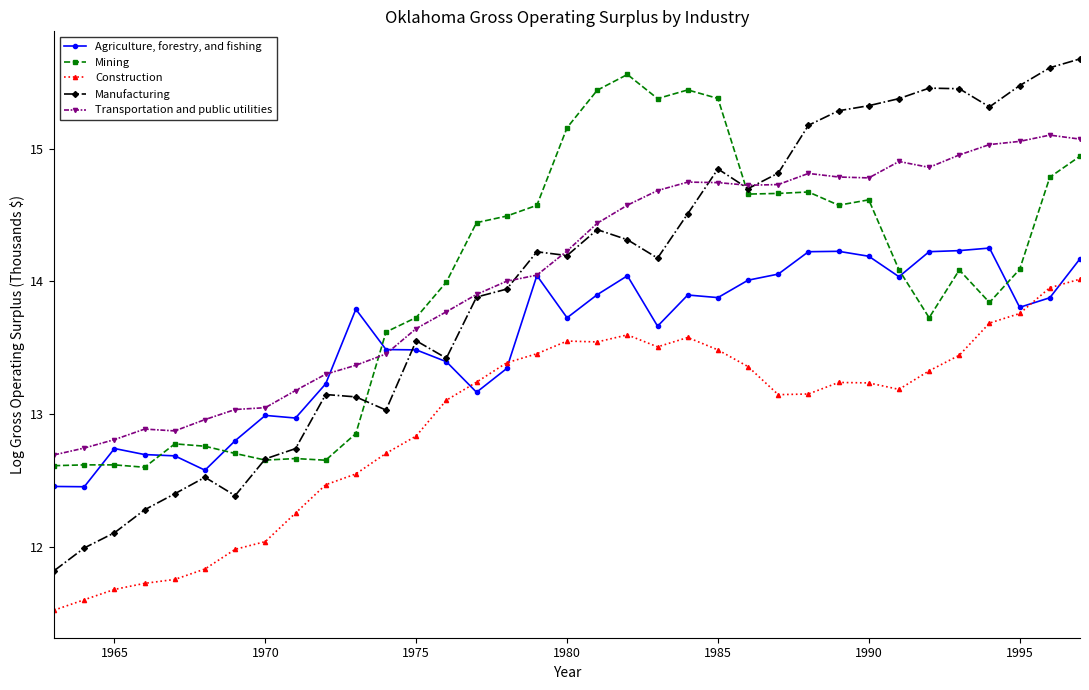

What is the highest value of the Mining series?

15.6